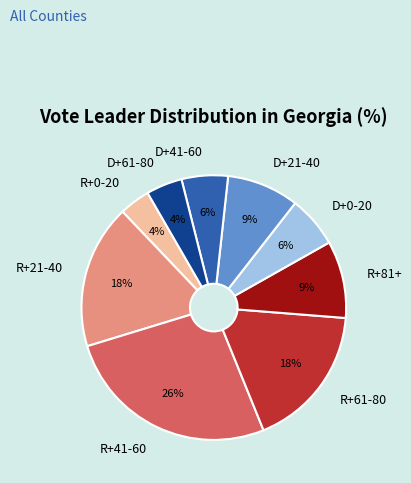

To the nearest percent, what is the combined percentage of D+41-60 and D+0-20?

12%